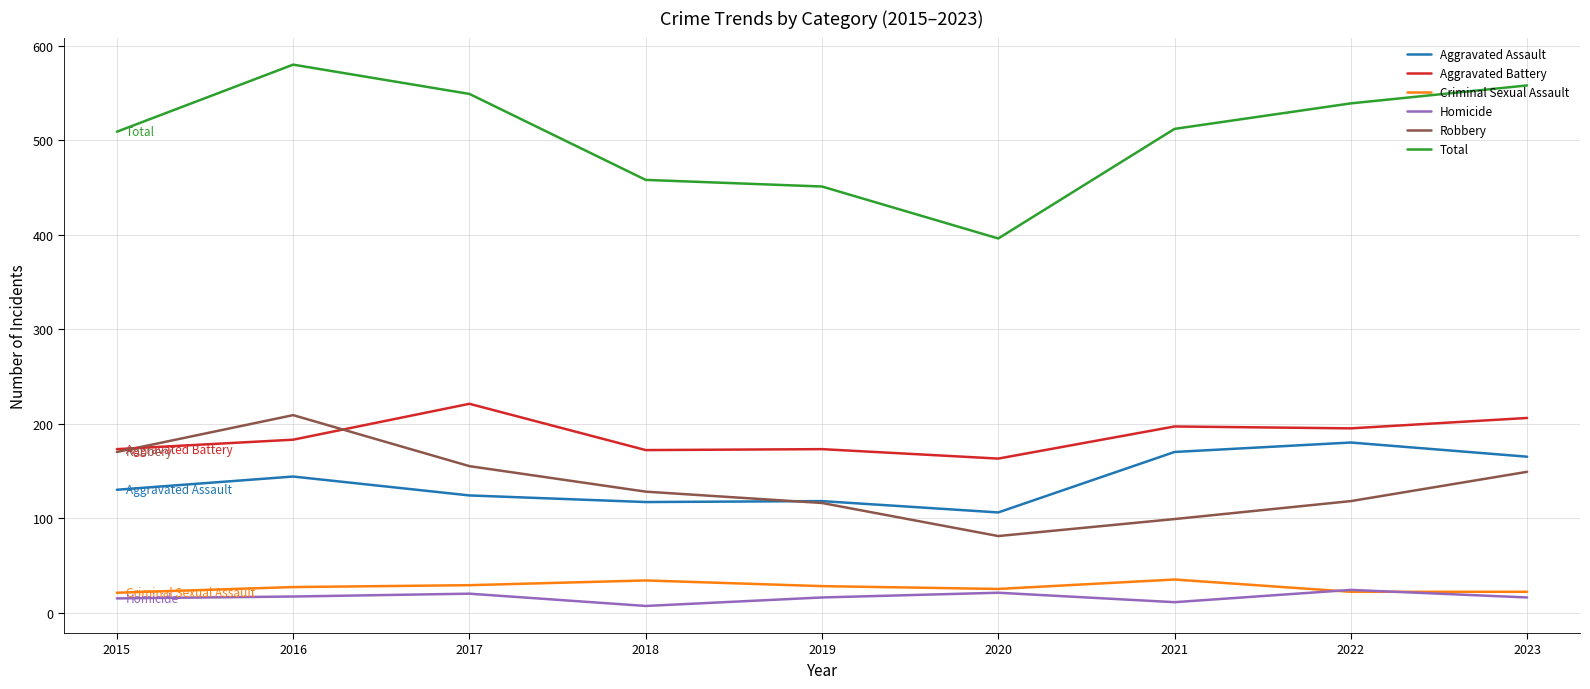

What is the difference between the highest and lowest values at 2015?

494